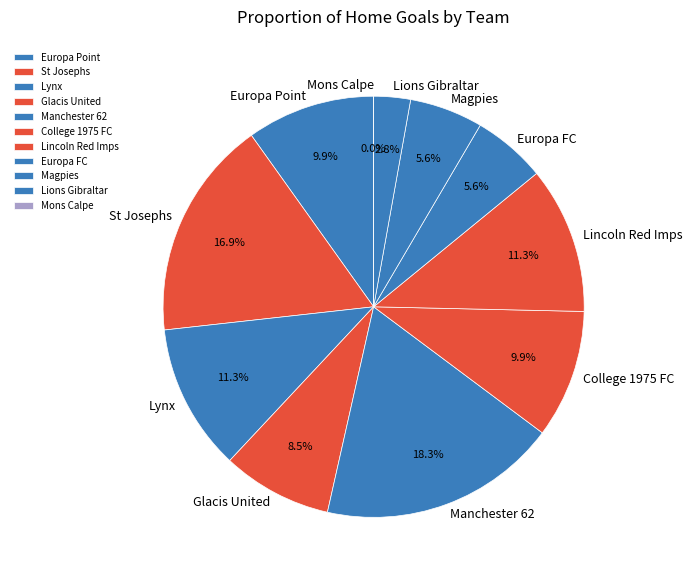

To the nearest percent, what is the average slice percentage?

9%